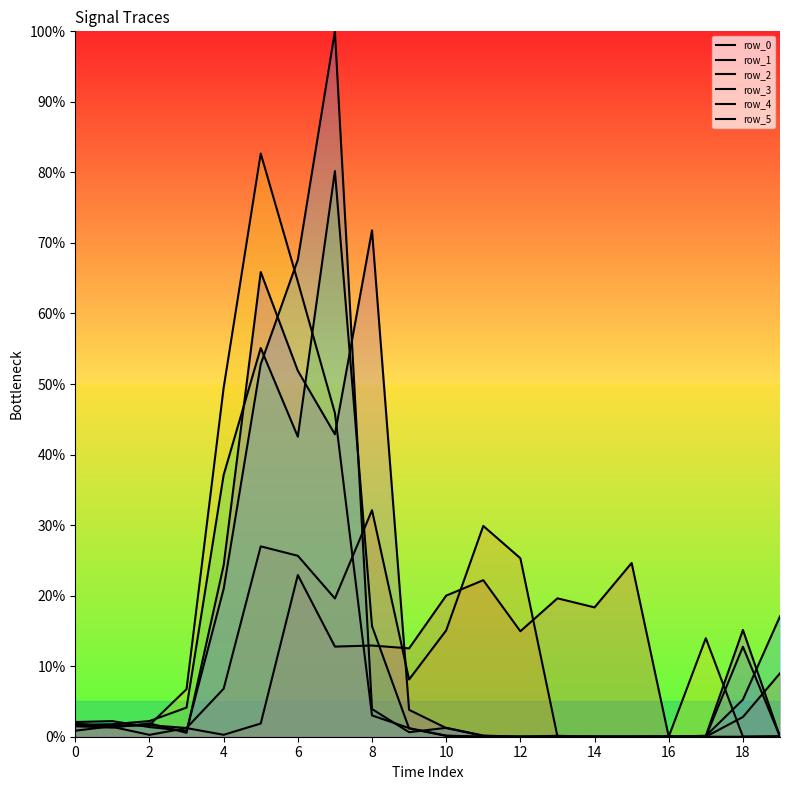

At which category does row_4 reach its first local peak?

2